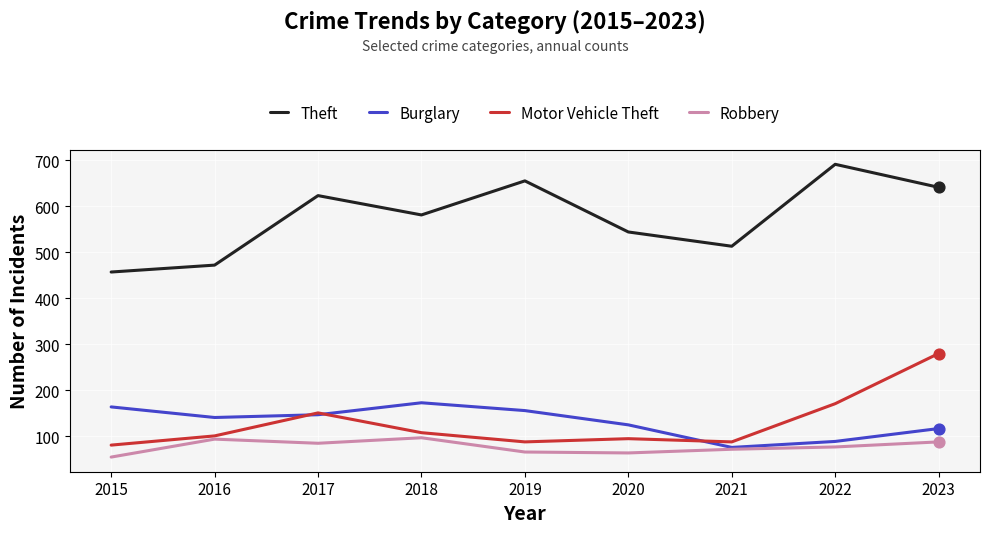

What is the total value across all series at 2018?

959